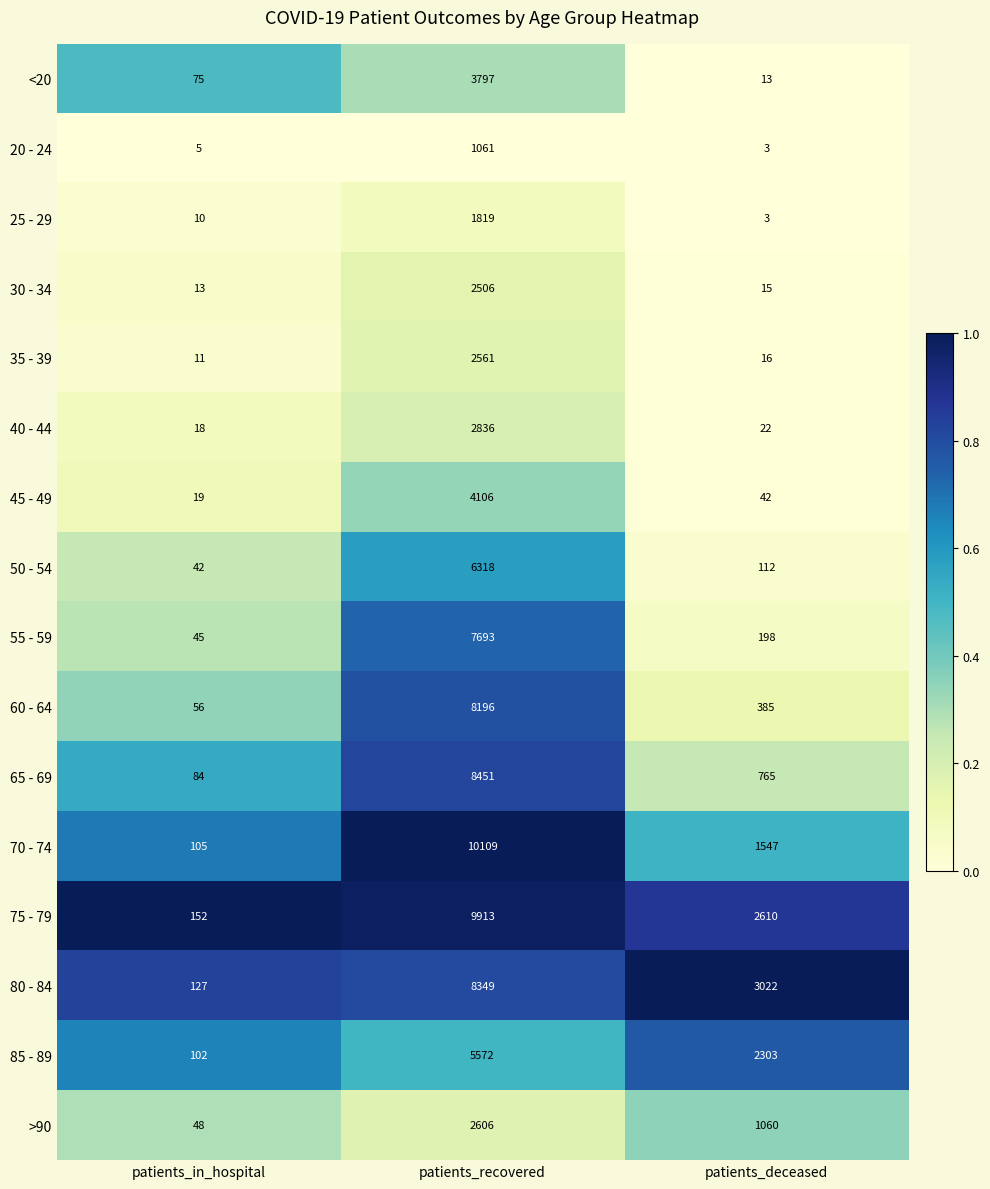

What is the sum of the >90 values at patients_in_hospital and patients_deceased?

1108